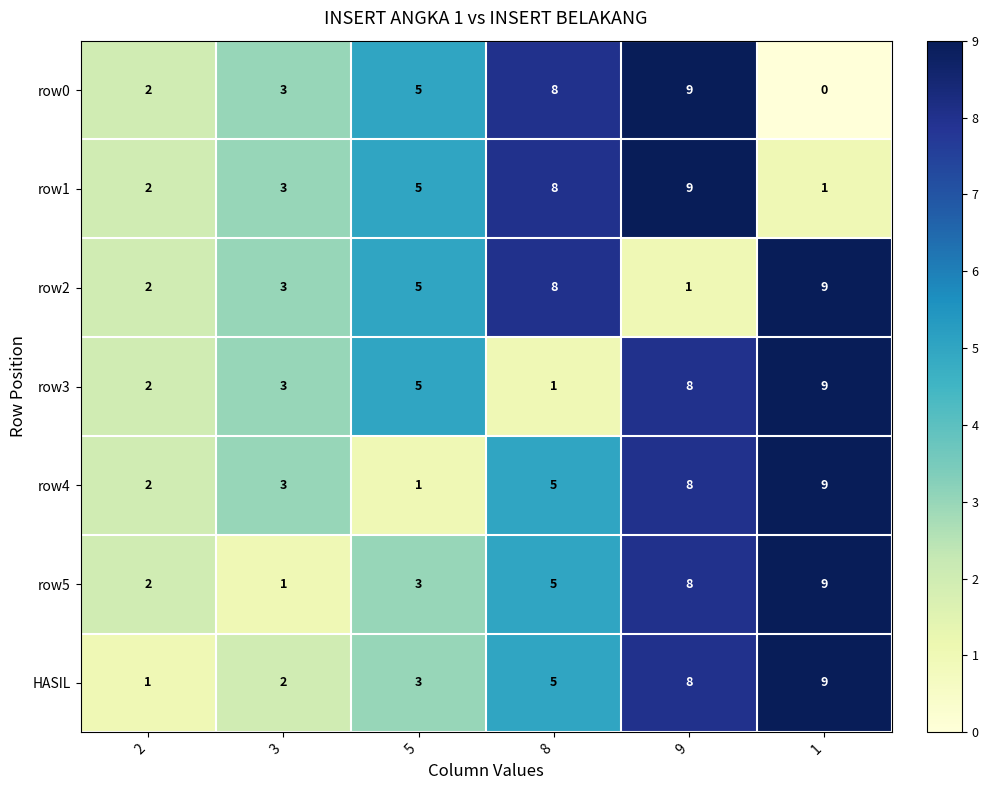

What is the average value of the row4 series?

5